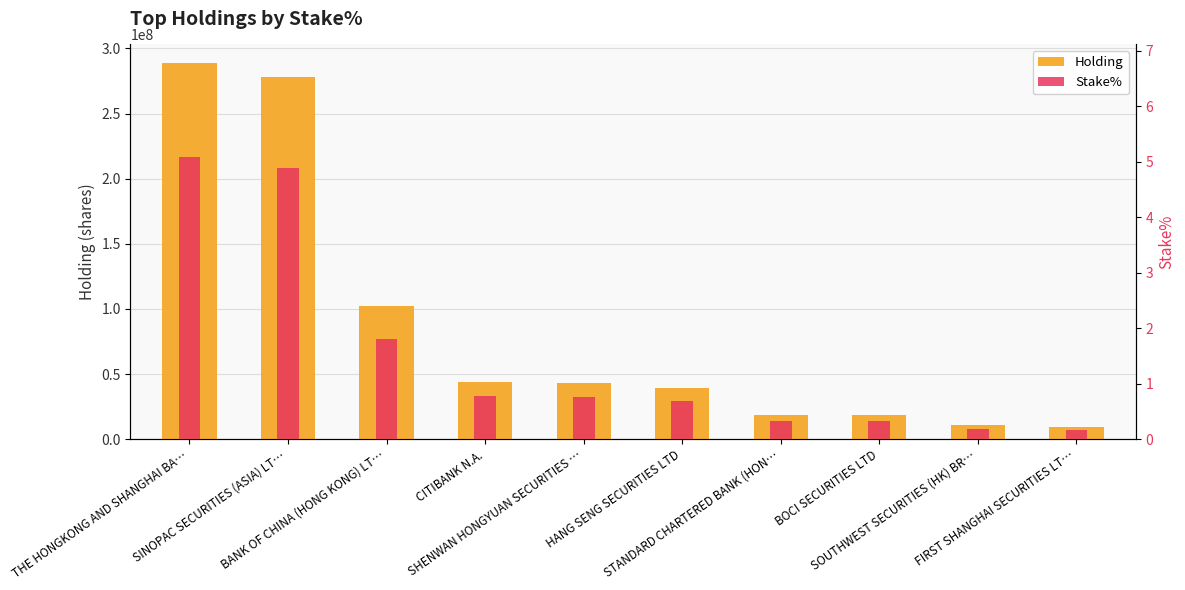

Which series has the largest total across all categories?

Holding